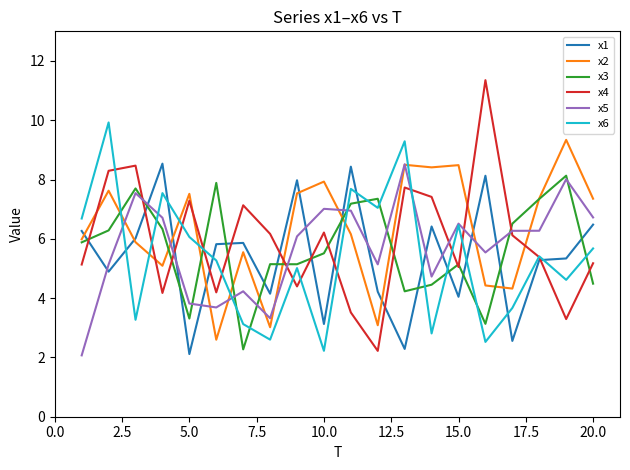

How many series are shown in this chart?

6